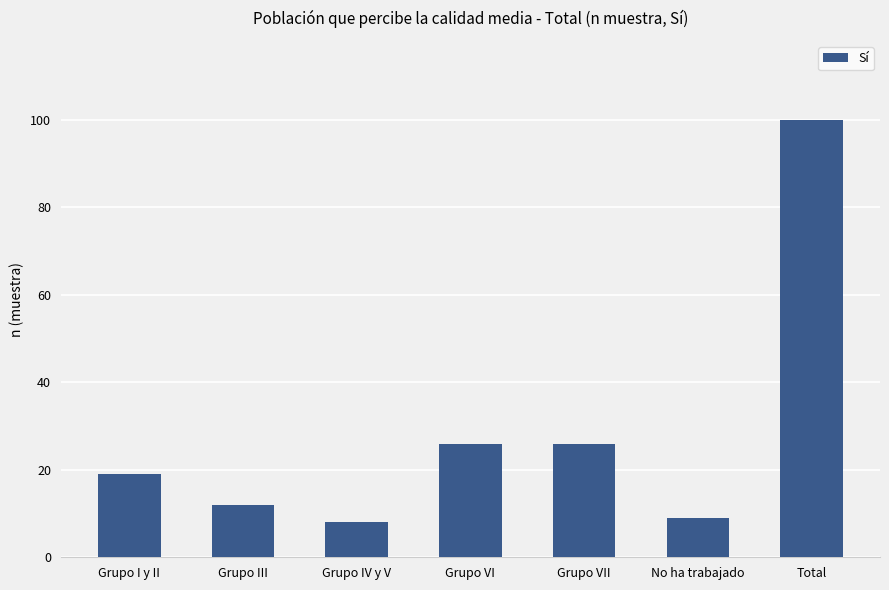

Which label corresponds to the smallest value in the chart?

Grupo IV y V